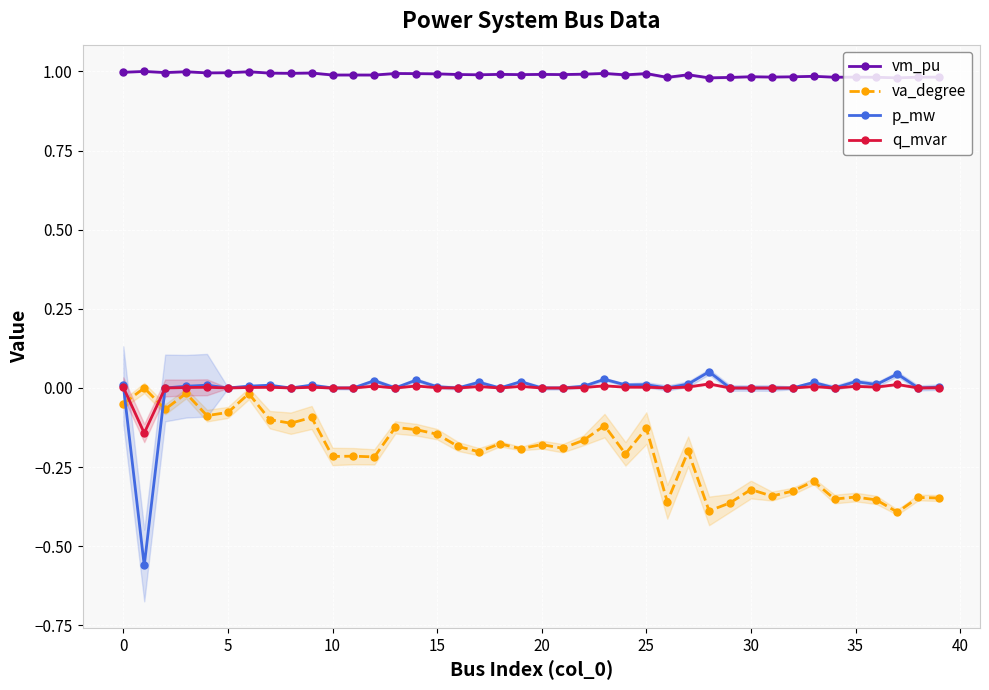

Reading left to right, extract all data points from this chart.

vm_pu: 1.0	1.0	1.0	1.0	1.0	1.0	1.0	1.0	1.0	1.0	1.0	1.0	1.0	1.0	1.0	1.0	1.0	1.0	1.0	1.0	1.0	1.0	1.0	1.0	1.0	1.0	1.0	1.0	1.0	1.0	1.0	1.0	1.0	1.0	1.0	1.0	1.0	1.0	1.0	1.0
va_degree: -0.0	0.0	-0.1	-0.0	-0.1	-0.1	-0.0	-0.1	-0.1	-0.1	-0.2	-0.2	-0.2	-0.1	-0.1	-0.1	-0.2	-0.2	-0.2	-0.2	-0.2	-0.2	-0.2	-0.1	-0.2	-0.1	-0.4	-0.2	-0.4	-0.4	-0.3	-0.3	-0.3	-0.3	-0.4	-0.3	-0.4	-0.4	-0.3	-0.3
p_mw: 0.0	-0.6	0.0	0.0	0.0	0.0	0.0	0.0	0.0	0.0	0.0	0.0	0.0	0.0	0.0	0.0	0.0	0.0	0.0	0.0	0.0	0.0	0.0	0.0	0.0	0.0	0.0	0.0	0.1	0.0	0.0	0.0	0.0	0.0	0.0	0.0	0.0	0.0	0.0	0.0
q_mvar: 0.0	-0.1	0.0	0.0	0.0	0.0	0.0	0.0	0.0	0.0	0.0	0.0	0.0	0.0	0.0	0.0	0.0	0.0	0.0	0.0	0.0	0.0	0.0	0.0	0.0	0.0	0.0	0.0	0.0	0.0	0.0	0.0	0.0	0.0	0.0	0.0	0.0	0.0	0.0	0.0